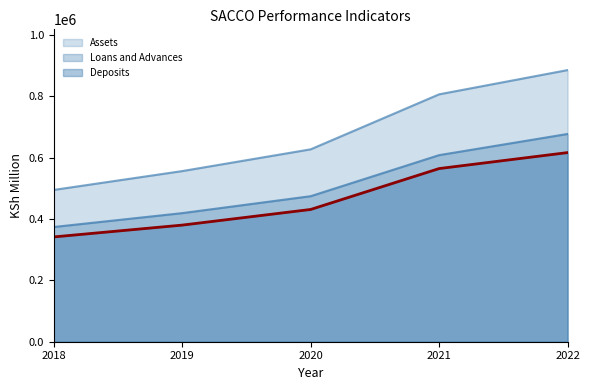

Reading left to right, extract all data points from this chart.

Assets: 2018=495246	2019=556715	2020=627685	2021=807109	2022=886180
Loans and Advances: 2018=374286	2019=419547	2020=474771	2021=608750	2022=677781
Deposits: 2018=341910	2019=380440	2020=431463	2021=564887	2022=616982